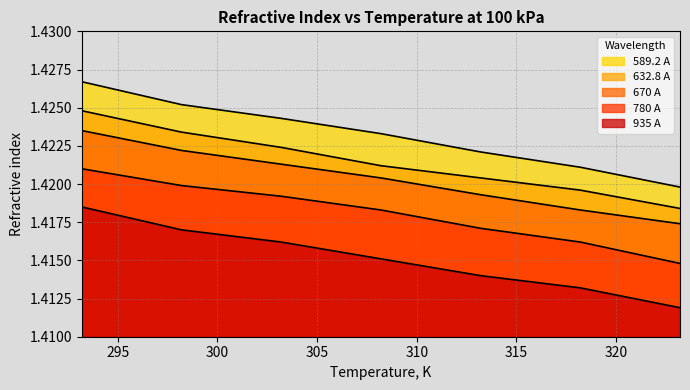

True or false: 589.2 A has more than 1 interior local peaks.

False